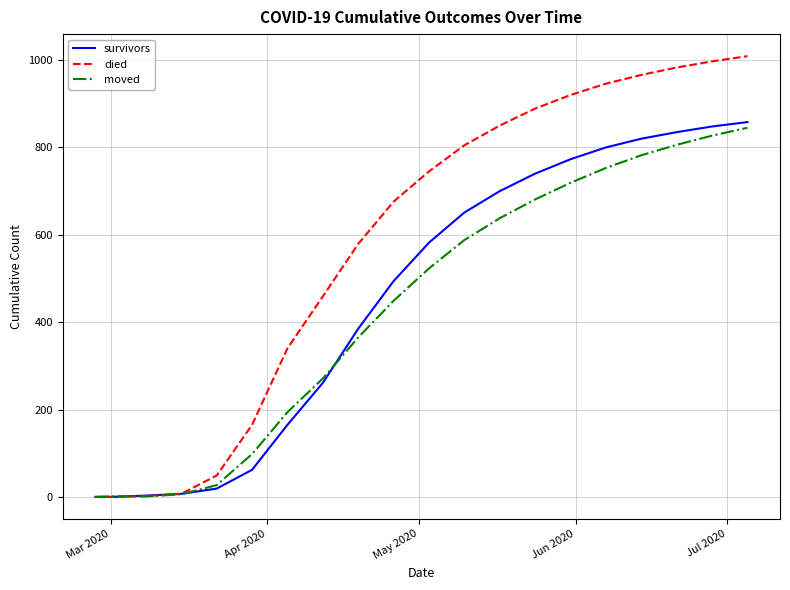

What is the greatest value displayed?

1009